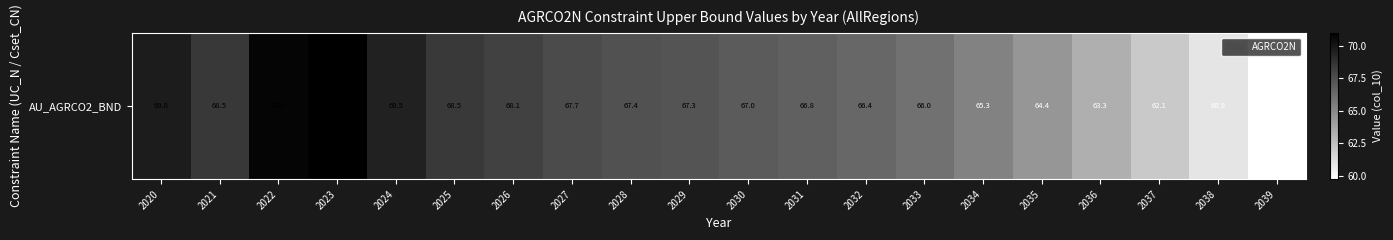

The chart shows a value of 125.1 at 2023. True or false?

False